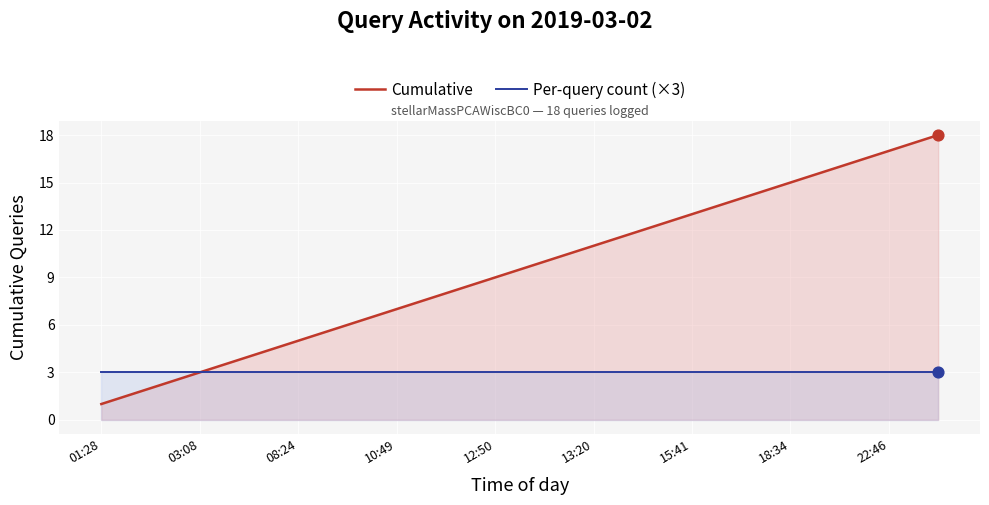

At which category is the sum across all series the highest?

17